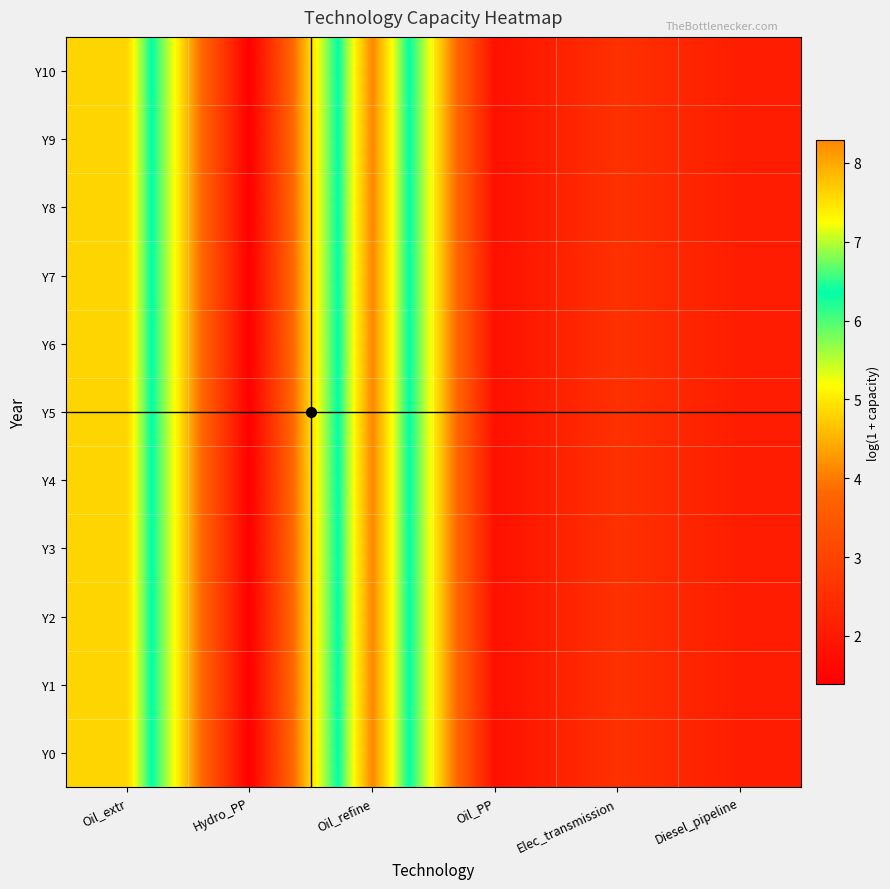

Which label corresponds to the smallest value in the chart?

Hydro_PP